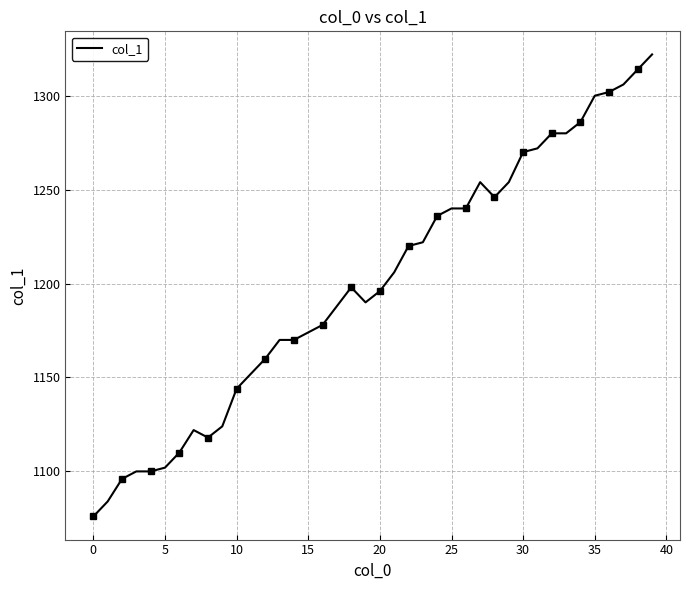

What is the smallest value displayed?

1076